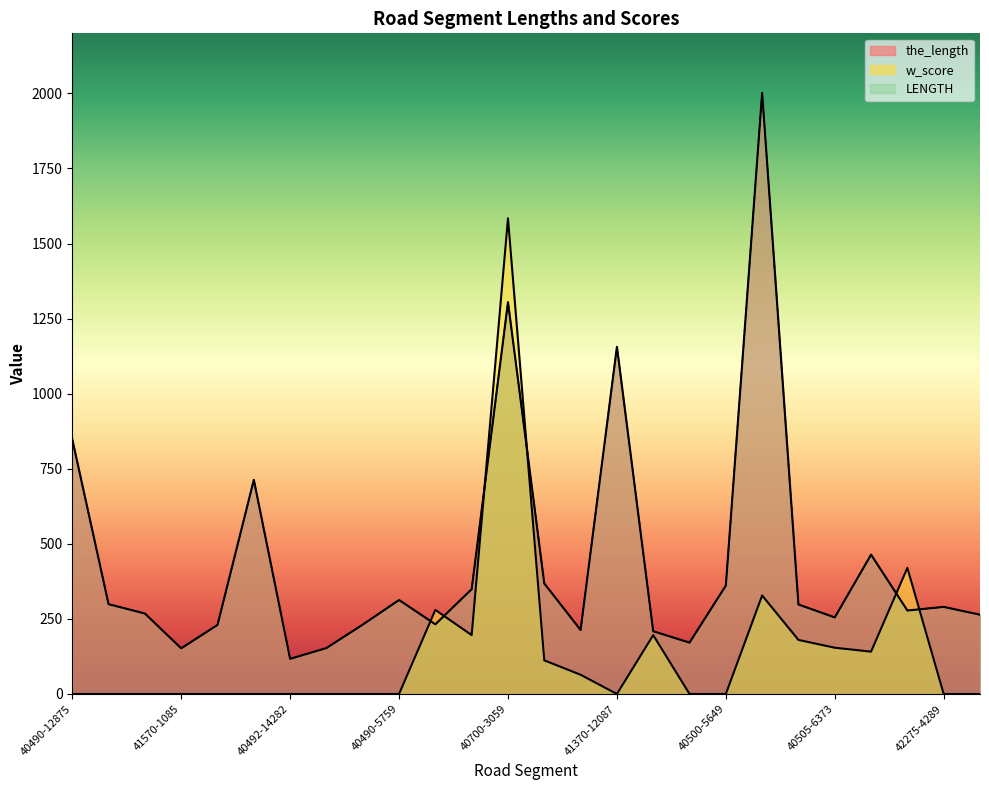

What is the sum of the LENGTH values at 40492-14282 and 40490-8444?

348